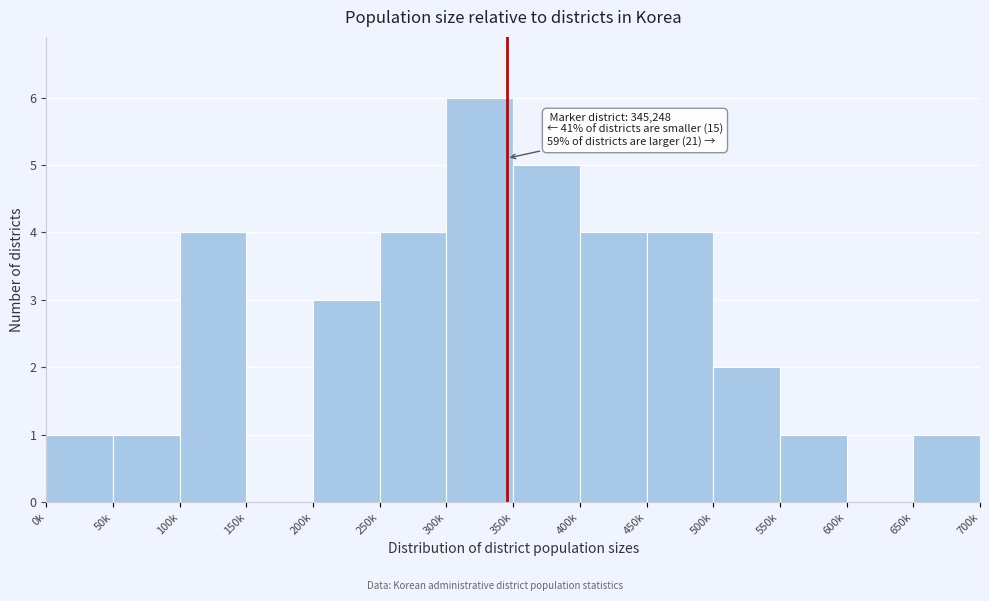

Reading right to left, what are all the values shown in this chart?

650k=1	600k=0	550k=1	500k=2	450k=4	400k=4	350k=5	300k=6	250k=4	200k=3	150k=0	100k=4	50k=1	0k=1